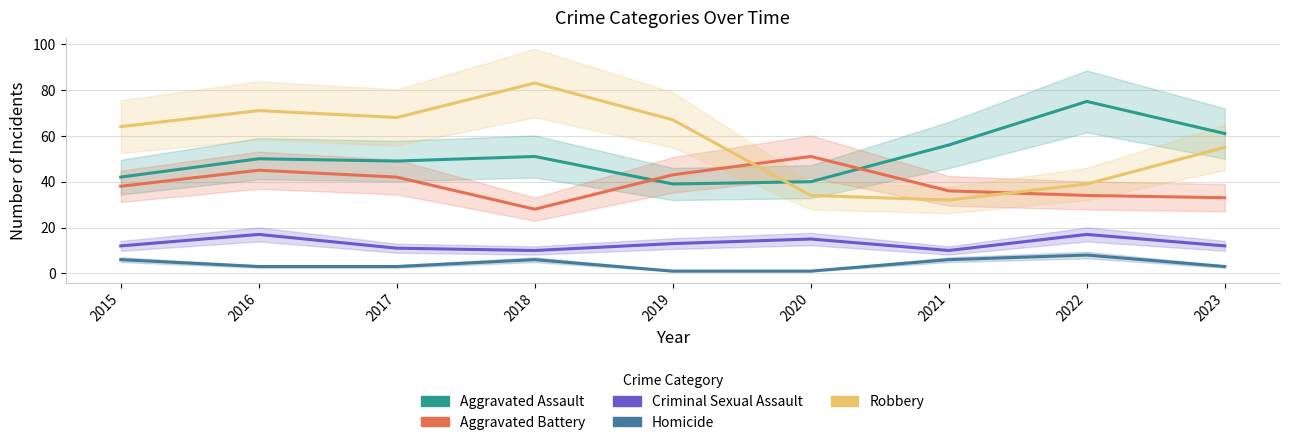

Reading right to left, transcribe all the data shown in this chart.

Aggravated Assault: 61	75	56	40	39	51	49	50	42
Aggravated Battery: 33	34	36	51	43	28	42	45	38
Criminal Sexual Assault: 12	17	10	15	13	10	11	17	12
Homicide: 3	8	6	1	1	6	3	3	6
Robbery: 55	39	32	34	67	83	68	71	64